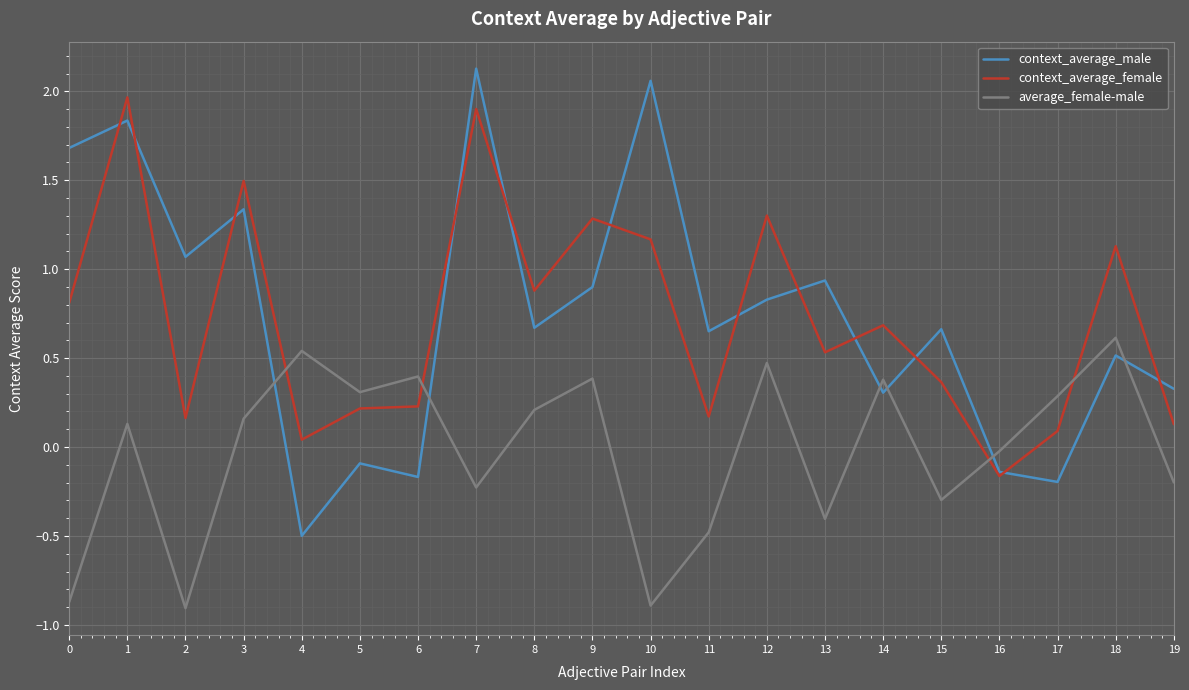

True or false: average_female-male has a value of -1.5 at 0.

False